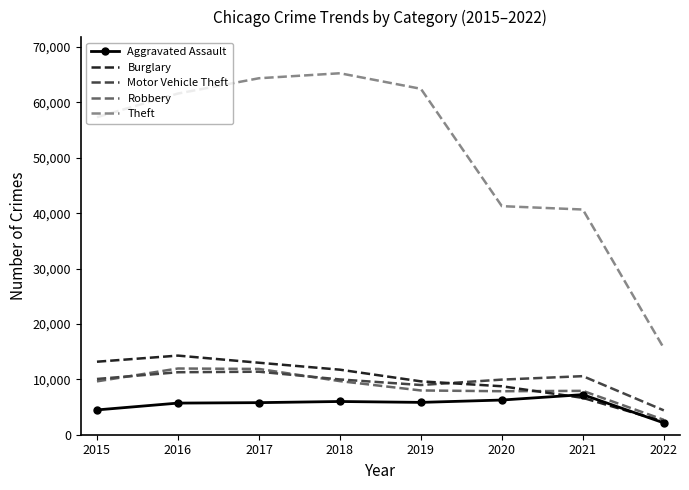

True or false: Theft has a value of 93968 at 2019.

False